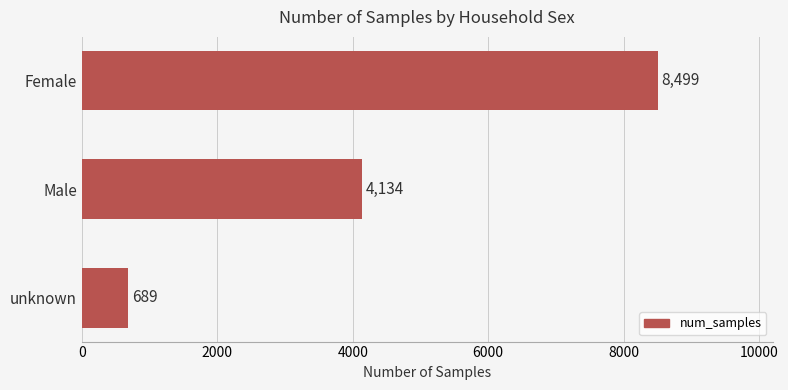

What is the sum of the values at Female and unknown?

9188